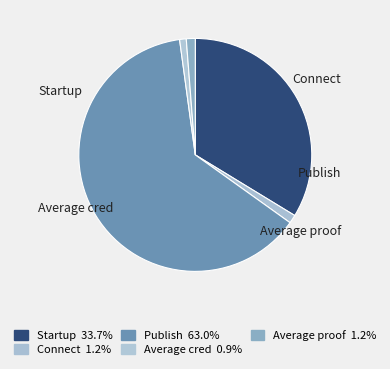

To the nearest percent, what percentage of the pie is Publish?

63%